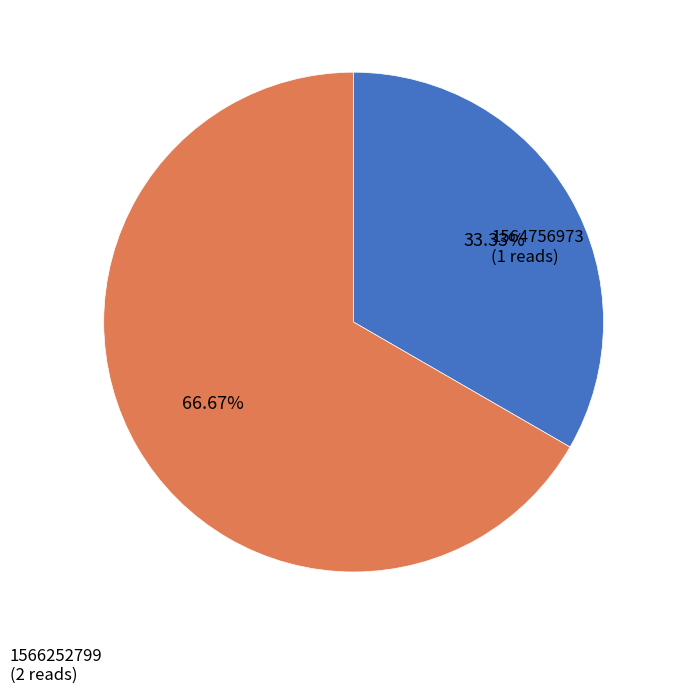

How many segments does this pie chart have?

2